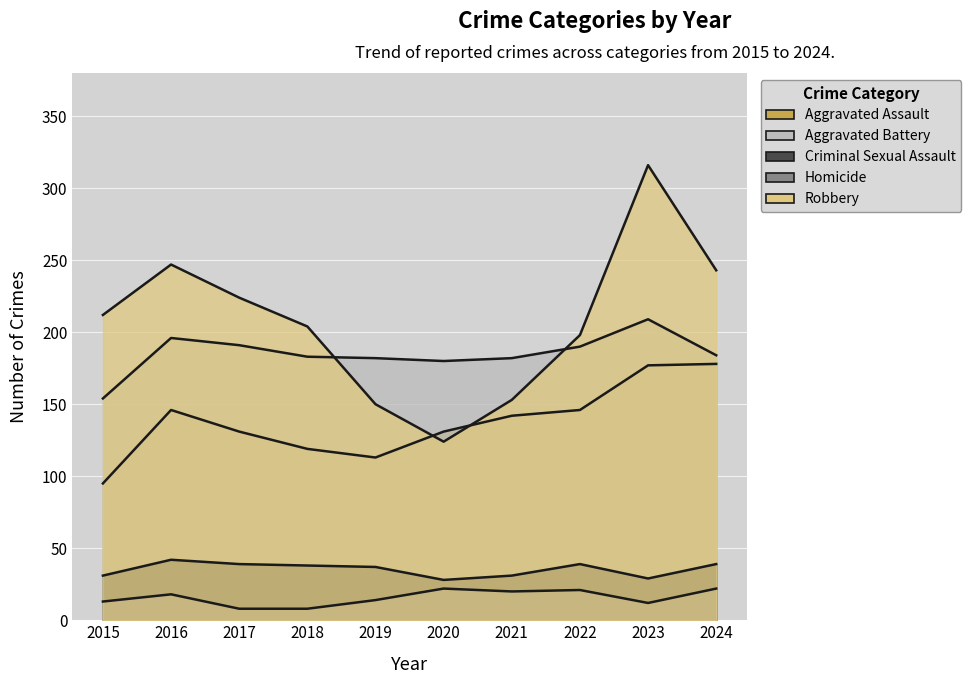

Which series has the widest spread of values?

Robbery